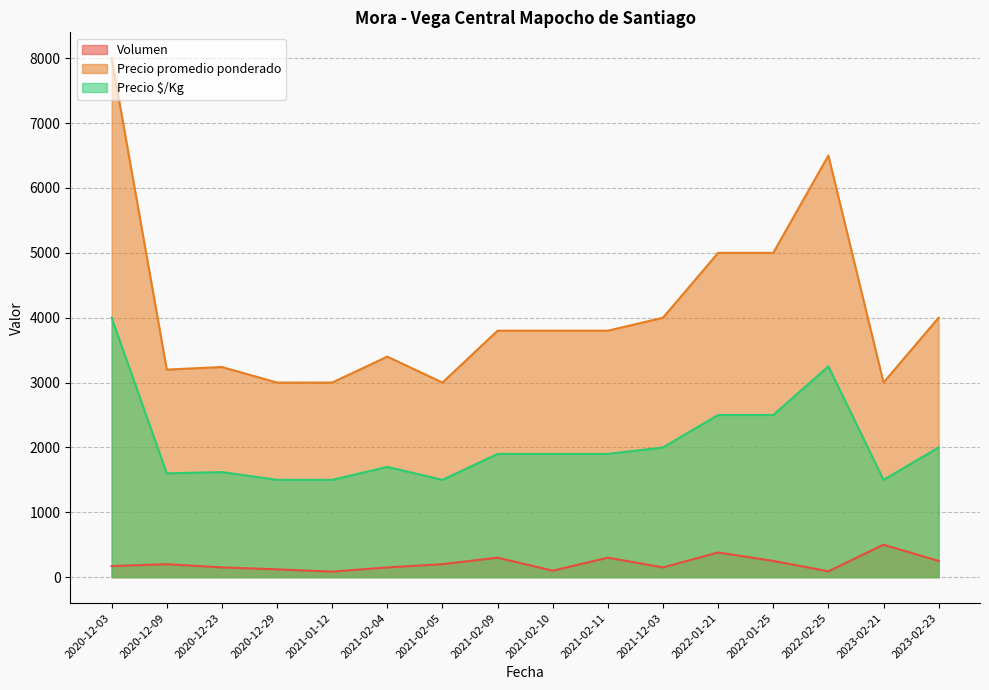

What is the smallest value displayed?

85